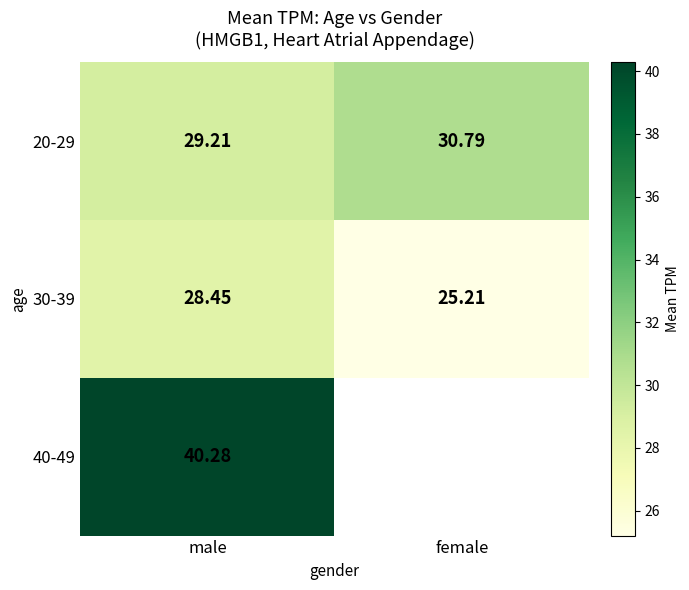

The 30-39 series shows 42.2 at male. True or false?

False